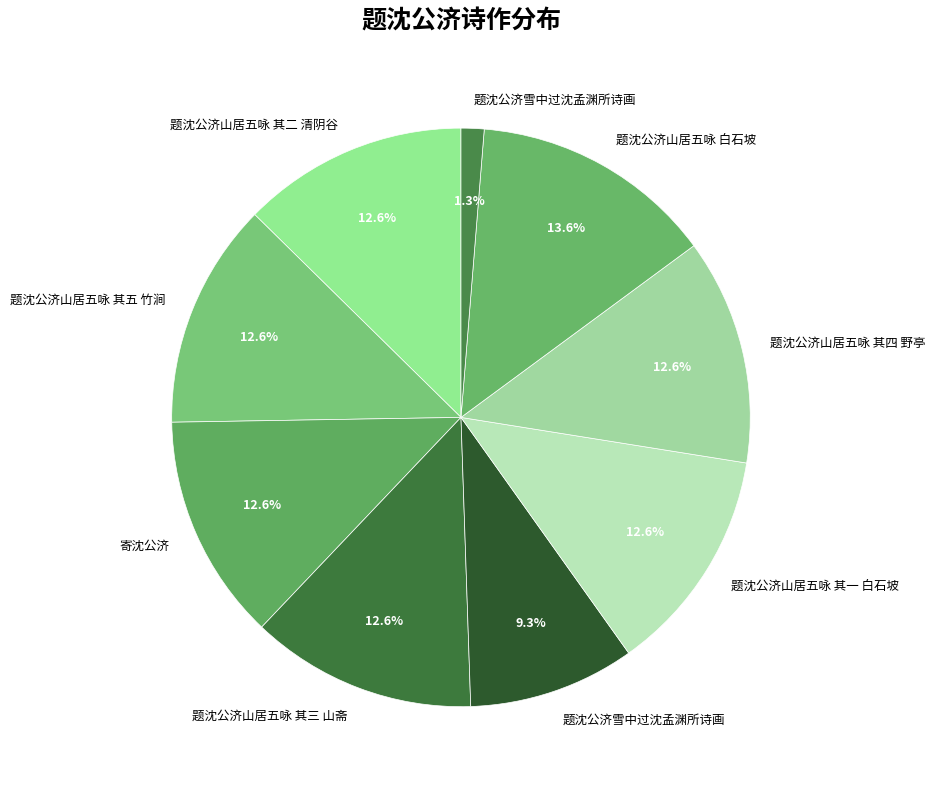

How many slices are in this pie chart?

9